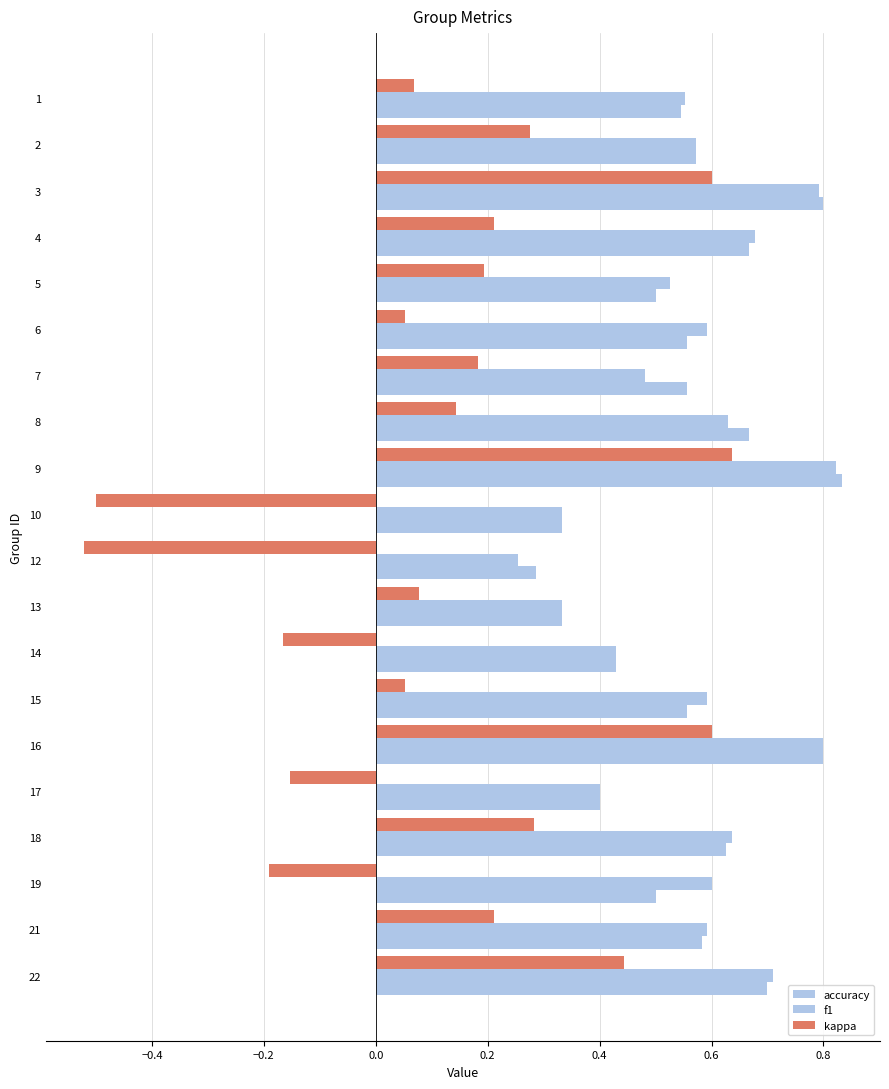

Count the number of categories in the chart.

20